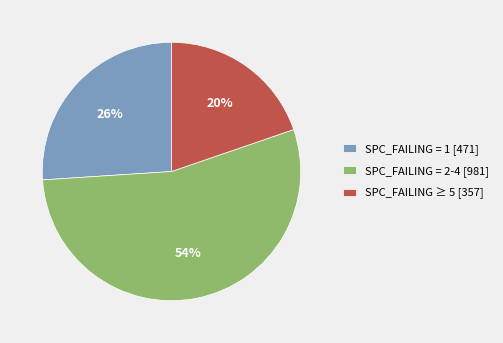

The SPC_FAILING ≥ 5 [357] slice represents 20% of the pie. True or false?

True